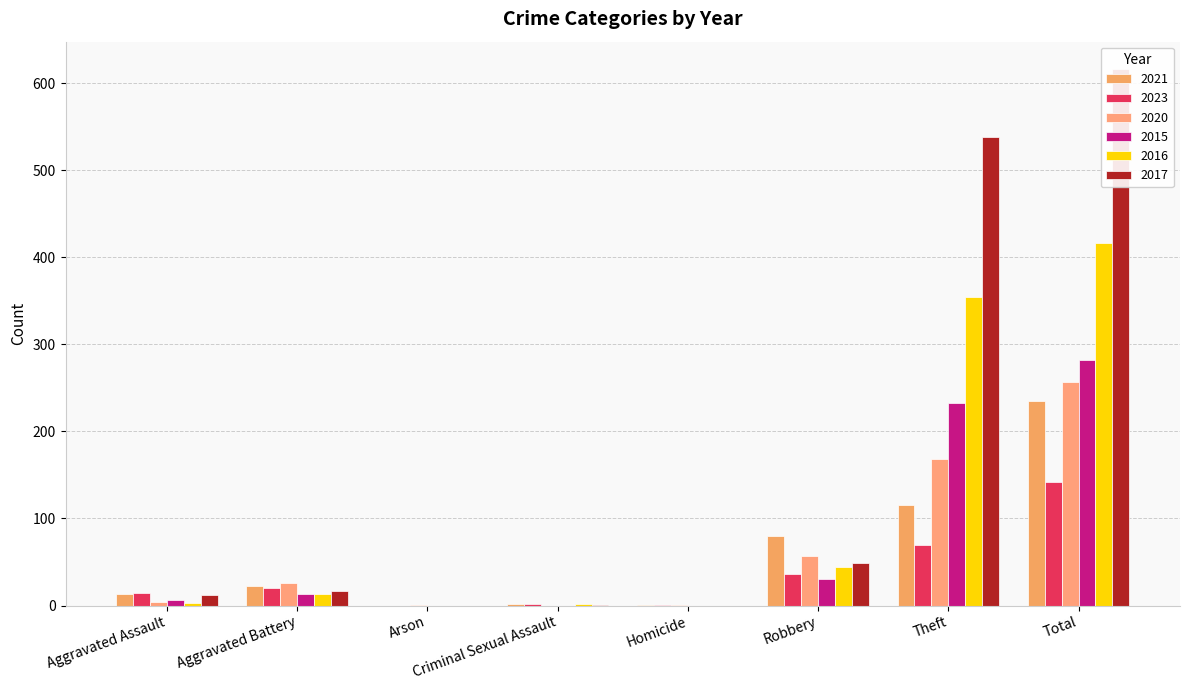

What is the sum of the 2017 values at Homicide and Aggravated Assault?

12